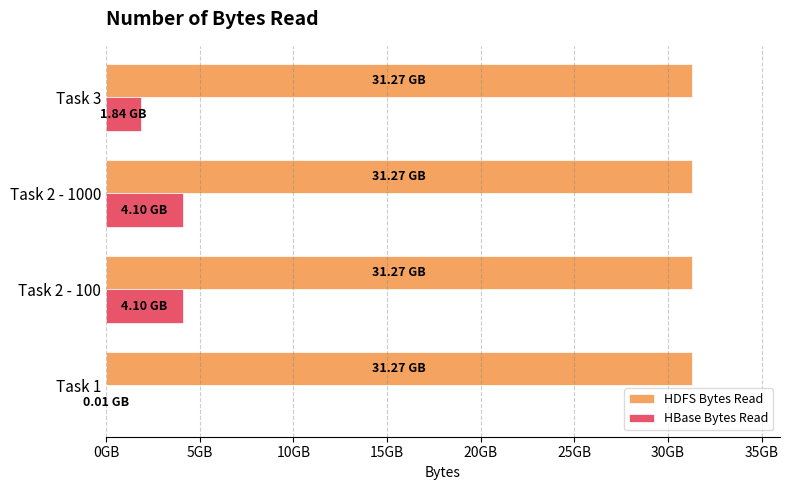

What are all the series names shown in the legend?

HDFS Bytes Read, HBase Bytes Read